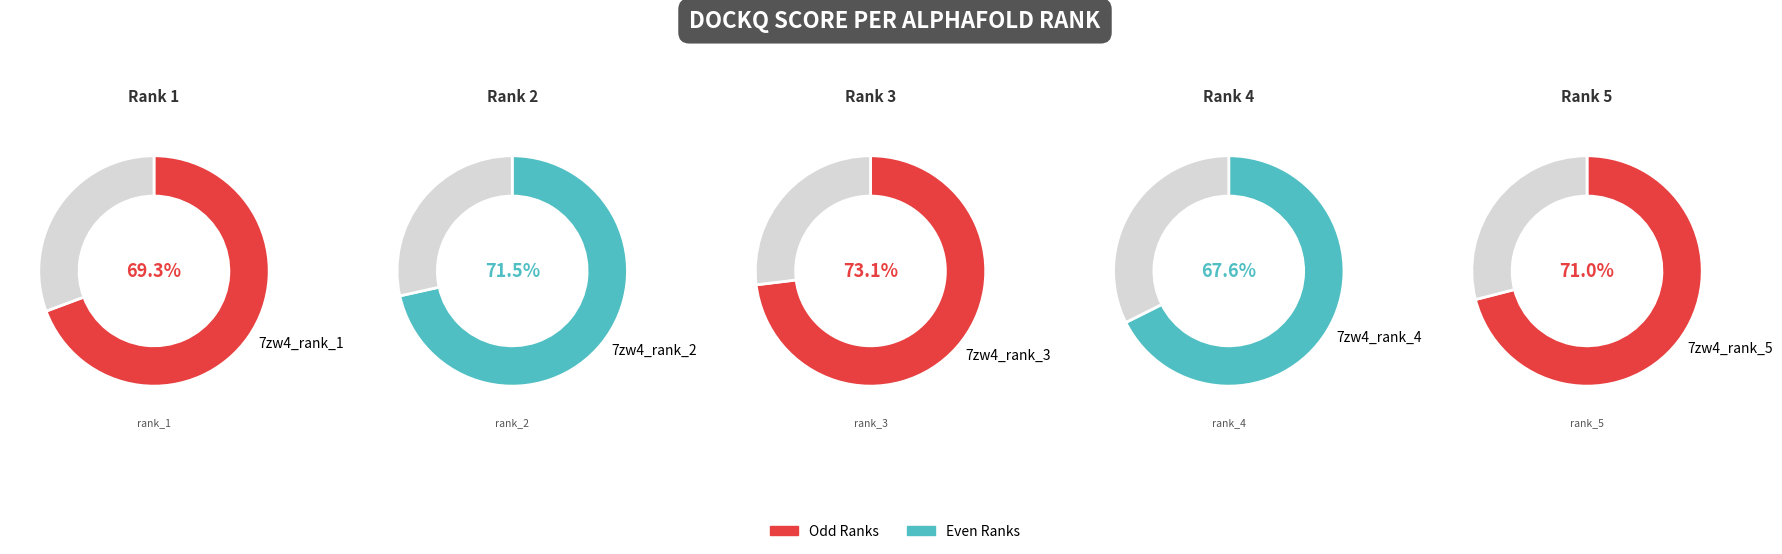

To the nearest percent, what percentage of the pie is rank_2?

20%